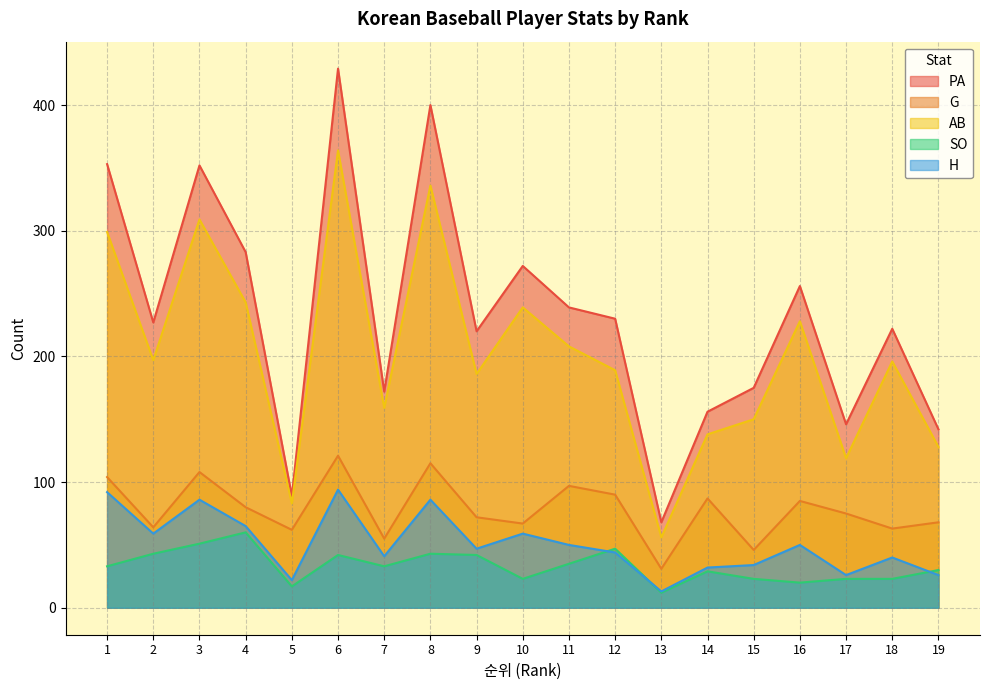

What is the difference between the second highest and second lowest values in the AB series?

253